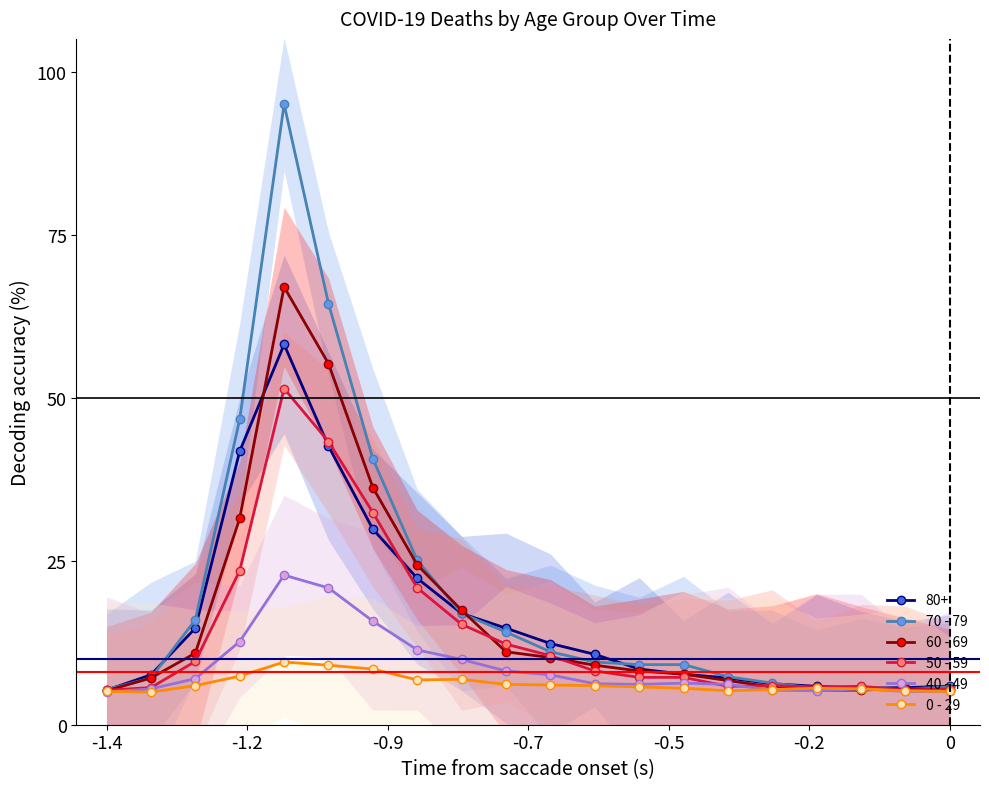

True or false: 40 - 49 and 0 - 29 intersect in this chart.

True